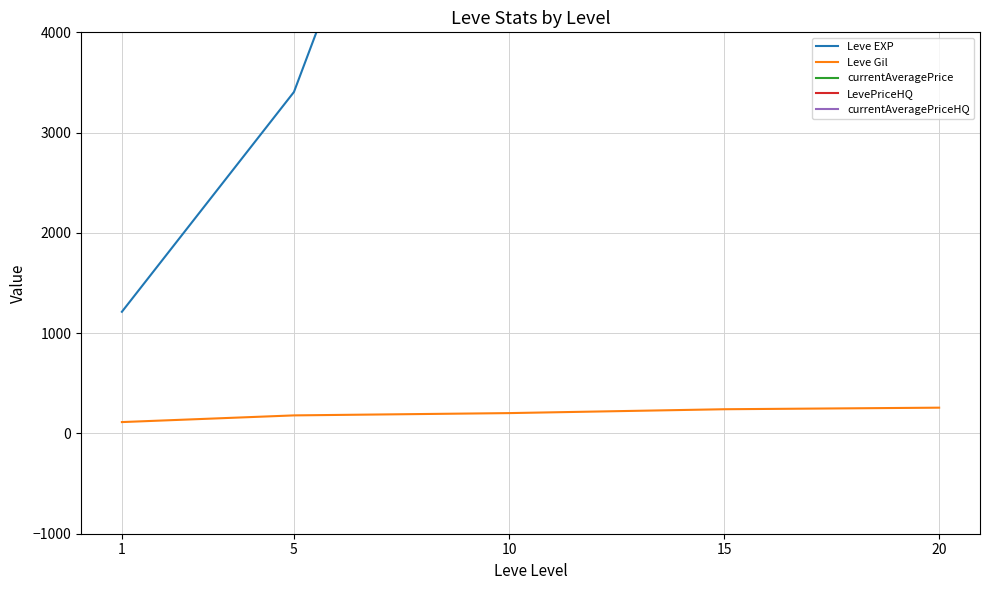

What is the highest value of the LevePriceHQ series?

2279126.2